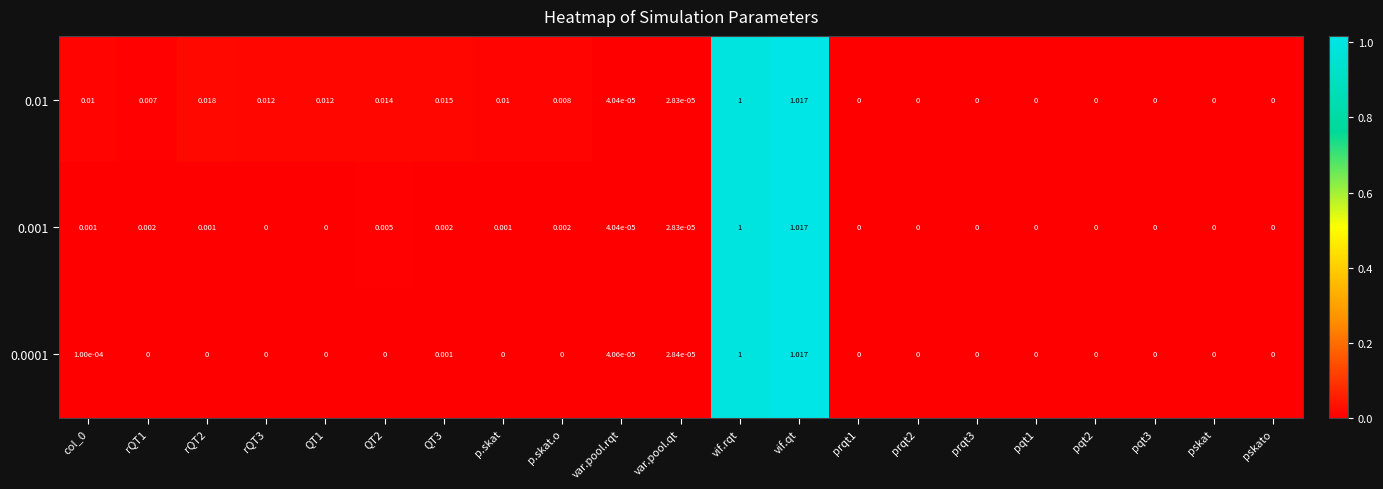

At which category is the sum across all series the highest?

vif.qt